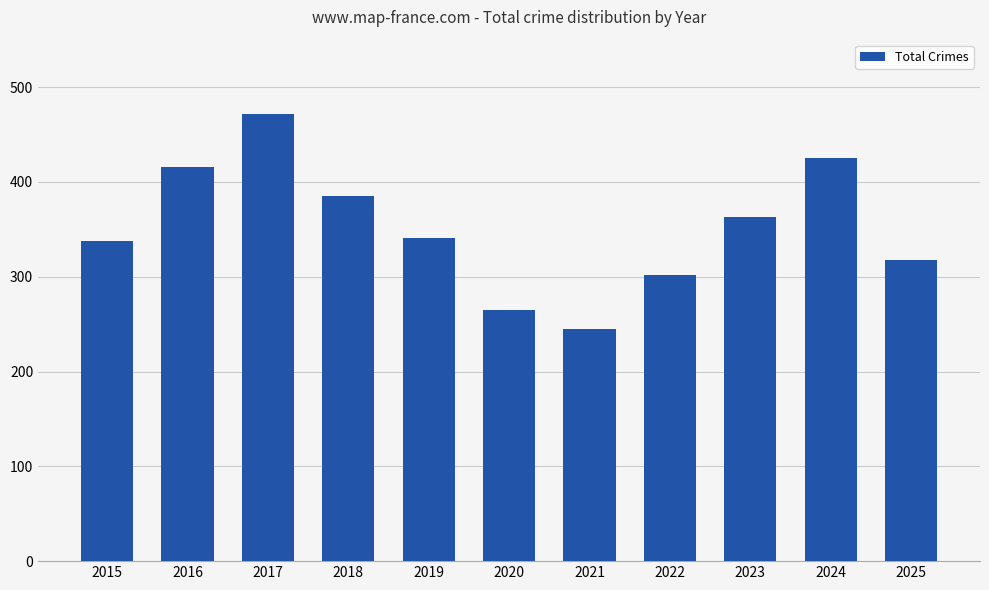

What is the value of the 5th bar from the left?

341